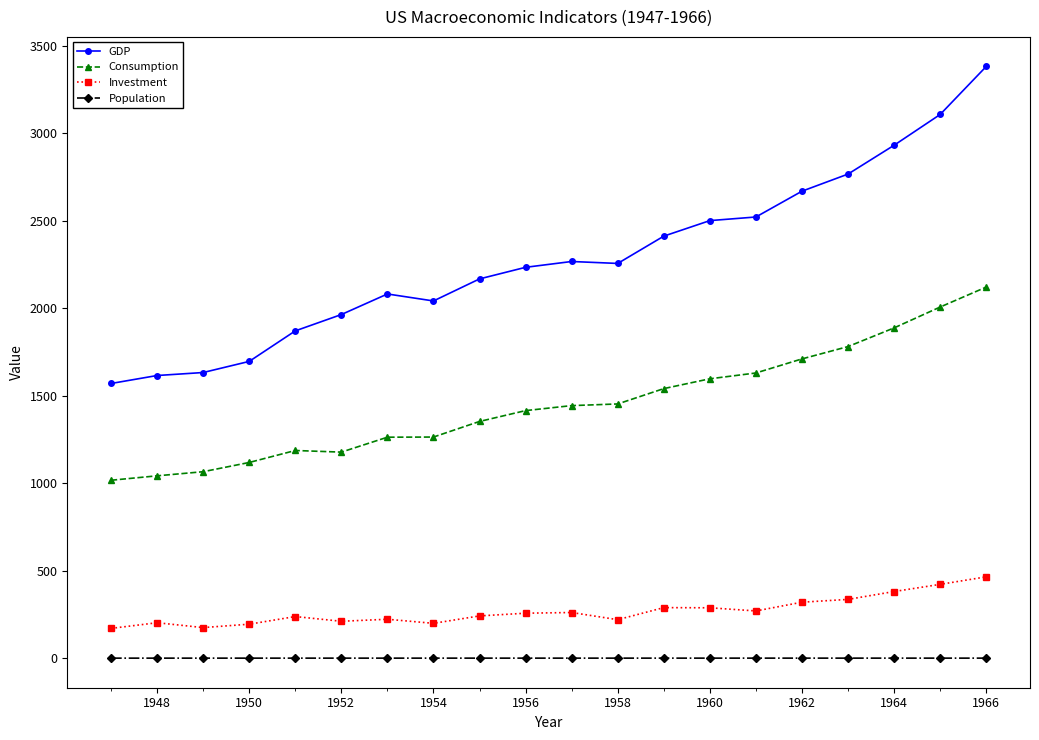

Which series has the largest total across all categories?

GDP